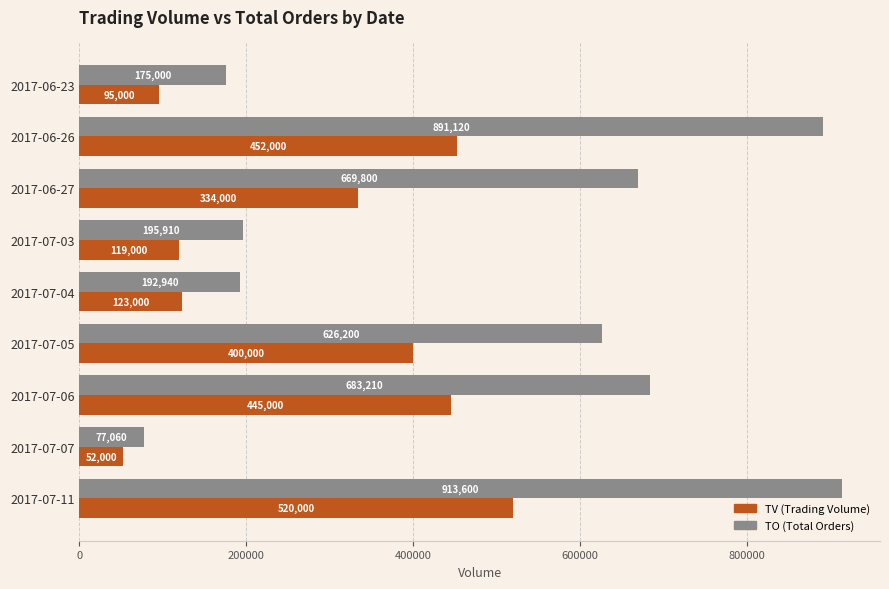

What is the smallest value displayed?

52000